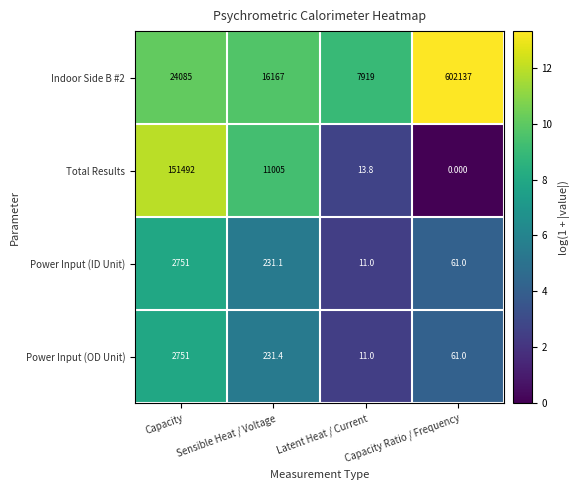

Where is Indoor Side B #2 nearest to the value 305028?

Capacity